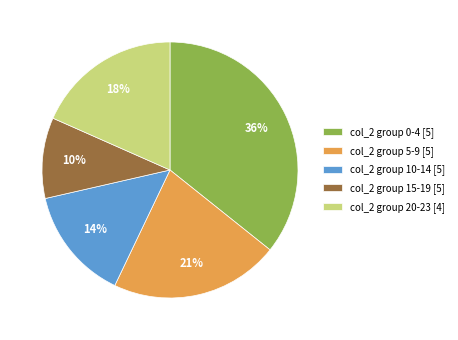

How many slices are in this pie chart?

5